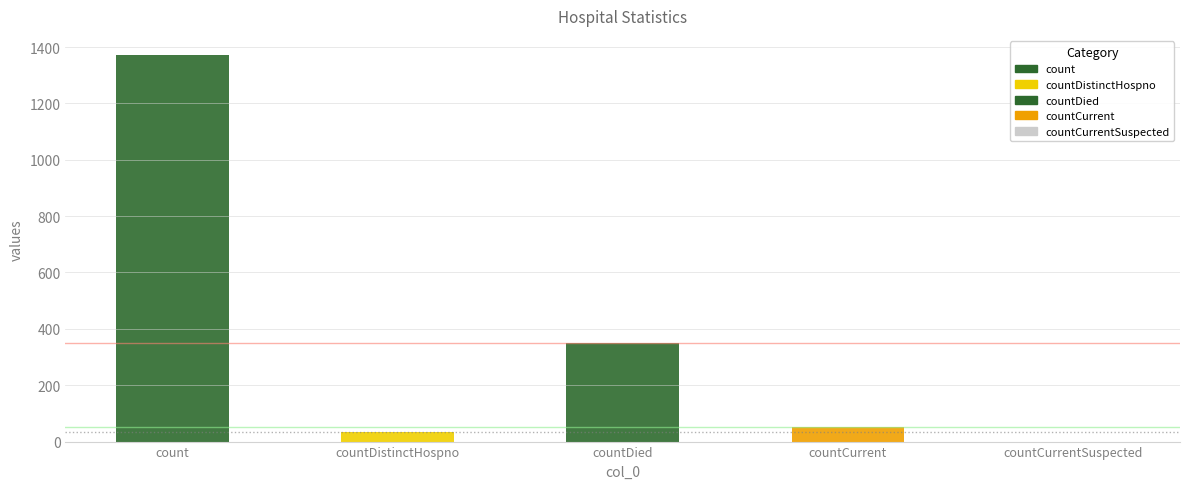

What is the difference between the values at countCurrentSuspected and count?

1371